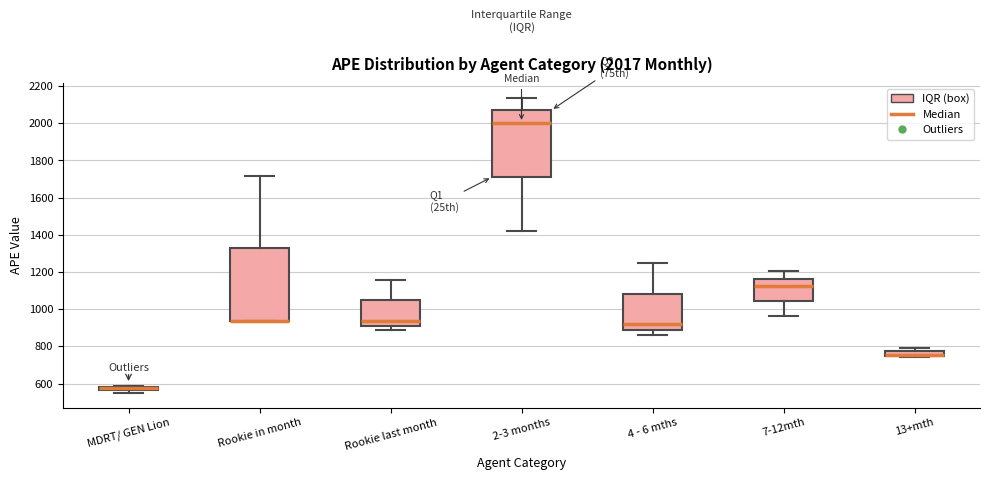

Which box is the tallest, from its lower edge to its upper edge?

Rookie in month